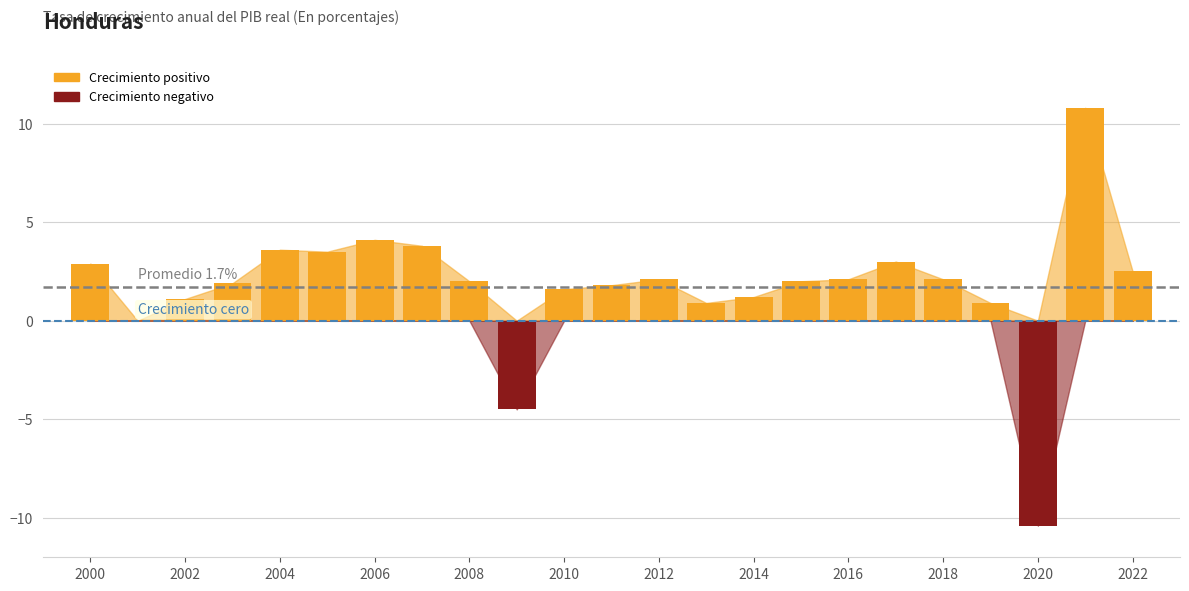

What is the sum of all values?

39.0